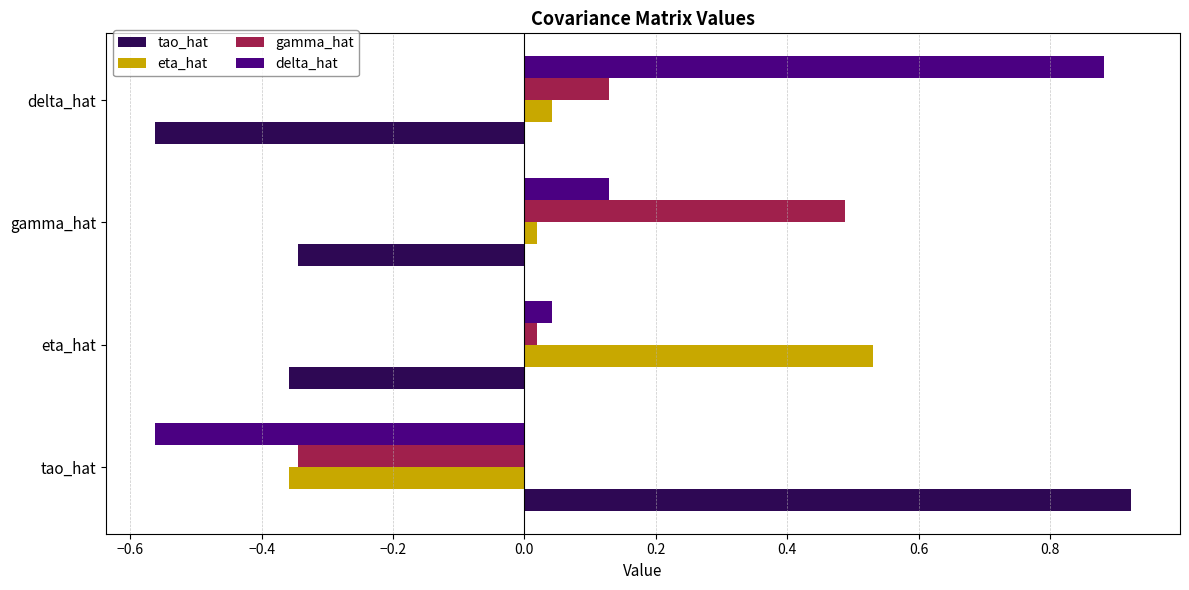

What is the difference between the maximum and minimum values in the delta_hat series?

1.4